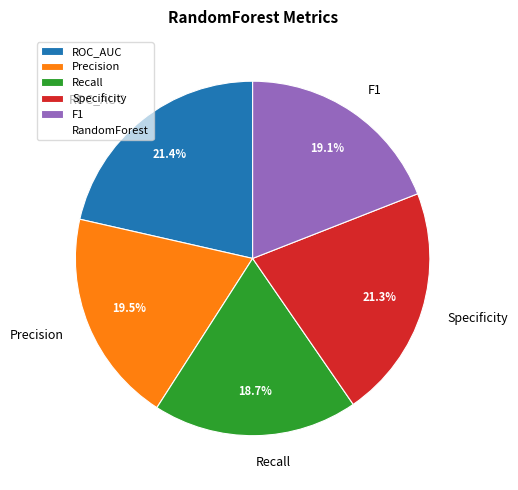

True or false: Recall accounts for 12% of the total.

False